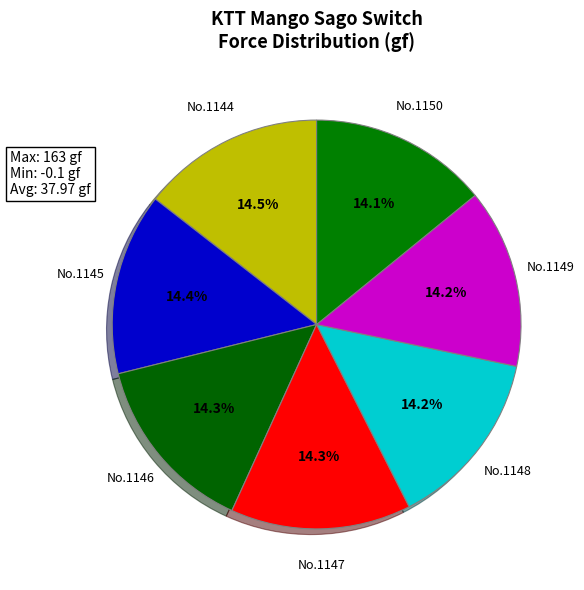

What percentage is NOT represented by No.1147?

85.7%